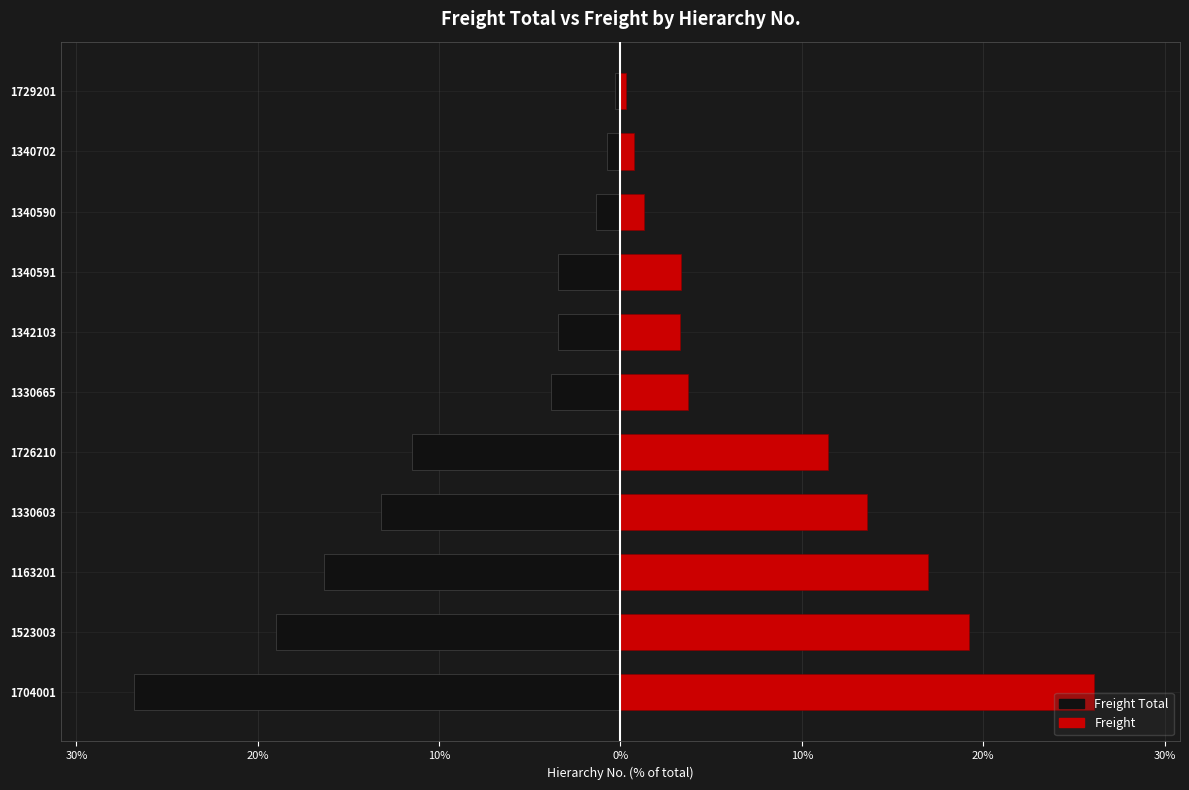

Reading left to right, transcribe all the data shown in this chart.

Freight Total: -26.8	-19.0	-16.3	-13.2	-11.5	-3.8	-3.5	-3.4	-1.3	-0.7	-0.3
Freight: 26.1	19.2	16.9	13.6	11.5	3.7	3.3	3.4	1.3	0.7	0.3